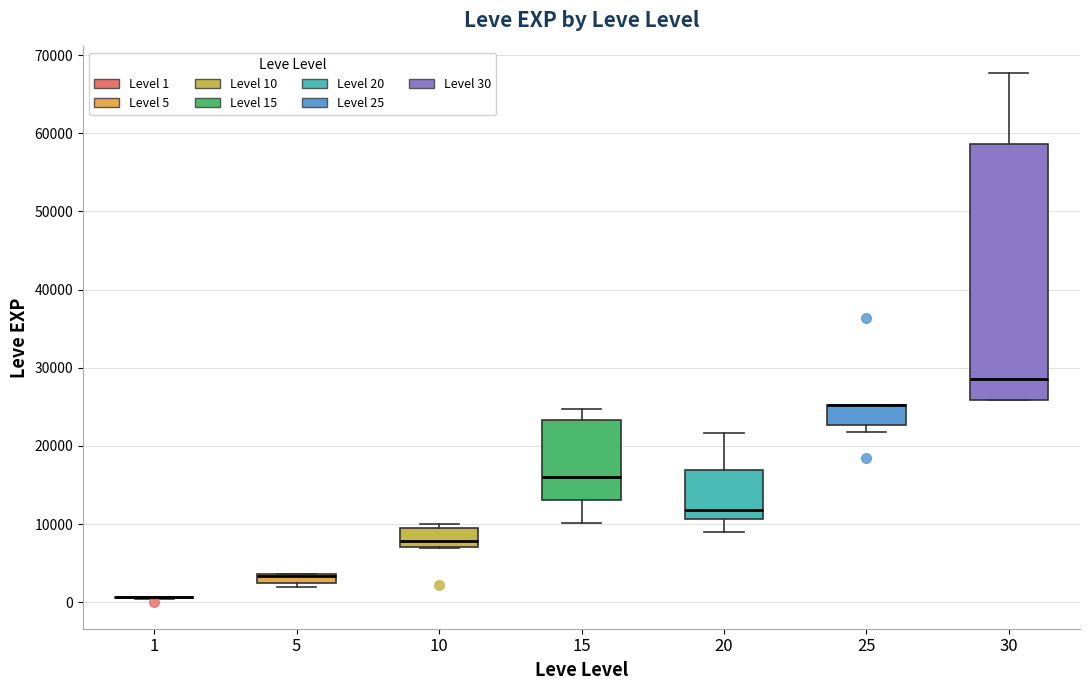

Comparing the boxes themselves (not the whiskers), which one is the tallest?

30